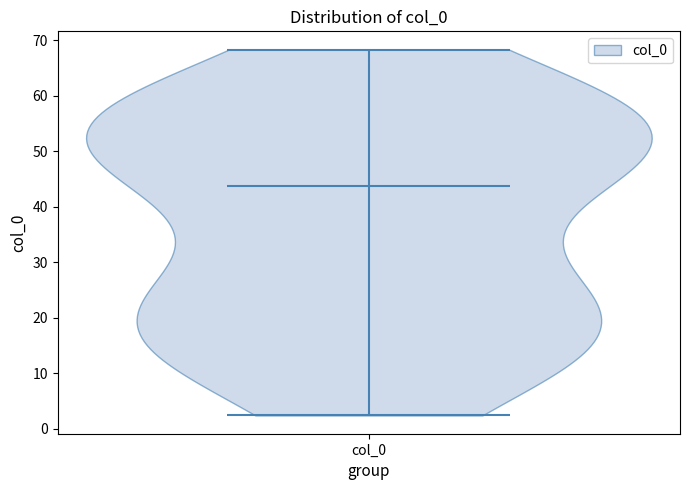

Read this violin plot against the y-axis: where its median line is, and the lowest and highest points the violin reaches. The values are not printed on the chart, so give them approximately, as read against the axis.

median line 44, lowest point 2, highest point 68